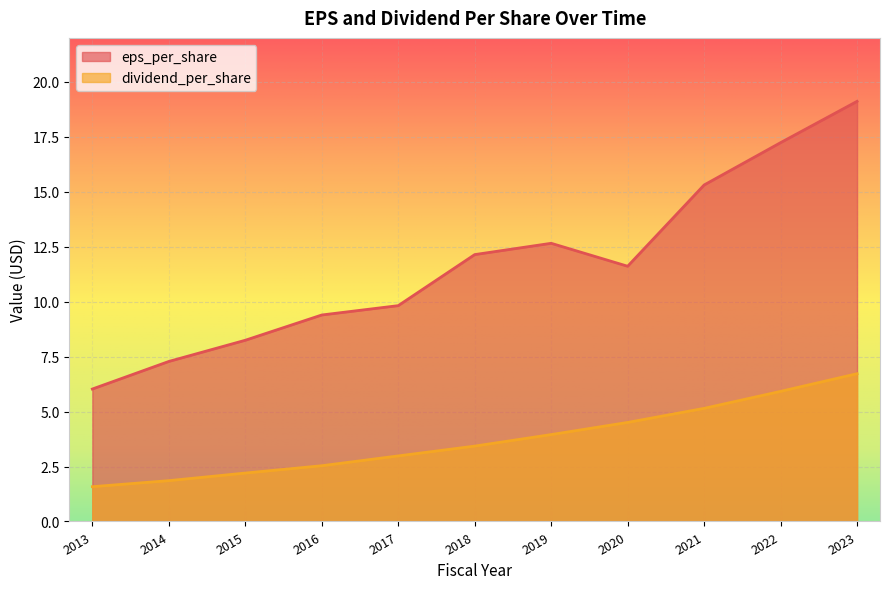

What is the difference between the maximum and second lowest values in the dividend_per_share series?

4.9